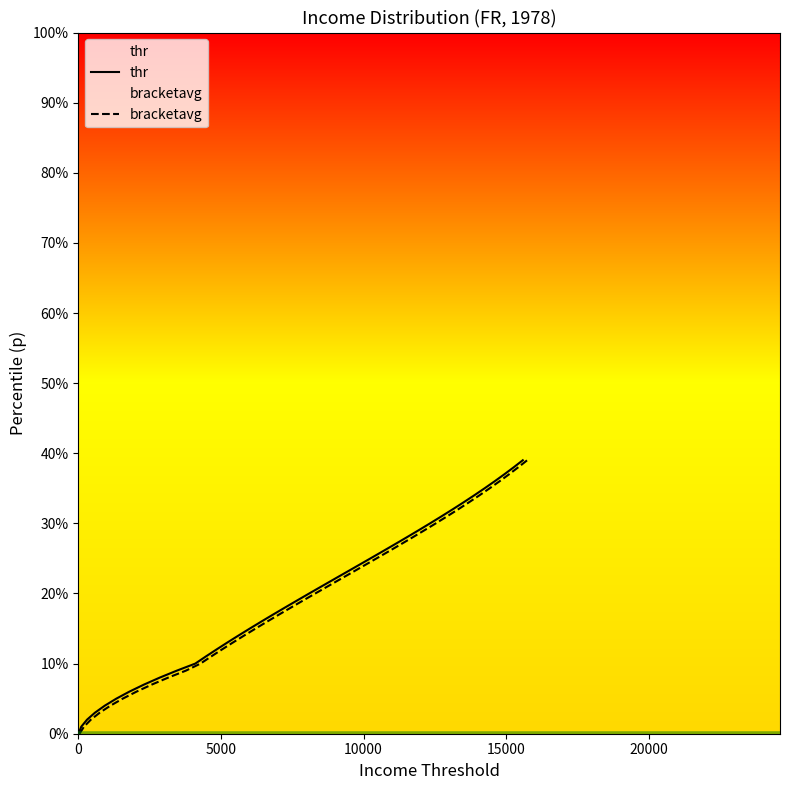

True or false: thr has more than 0 points higher than both neighbors.

False